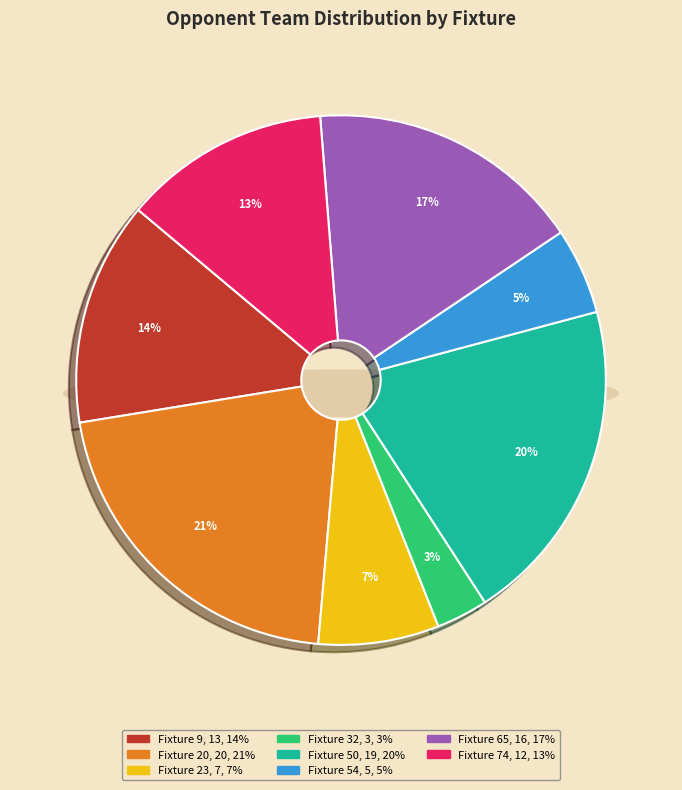

Rank the categories by value from highest to lowest.

Fixture 20, Fixture 50, Fixture 65, Fixture 9, Fixture 74, Fixture 23, Fixture 54, Fixture 32